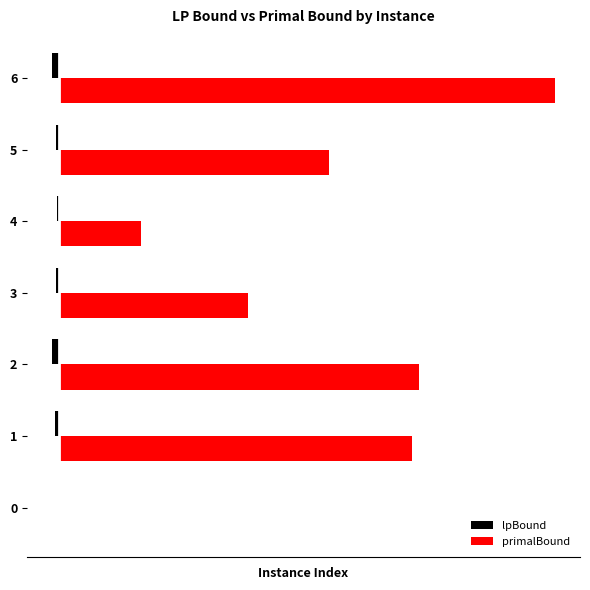

Rank the series by their average value, from lowest to highest.

lpBound, primalBound